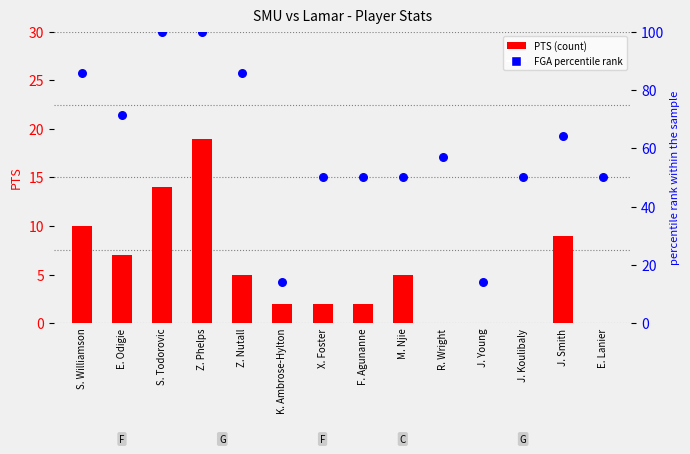

At which category is the sum across all series the highest?

Z. Phelps